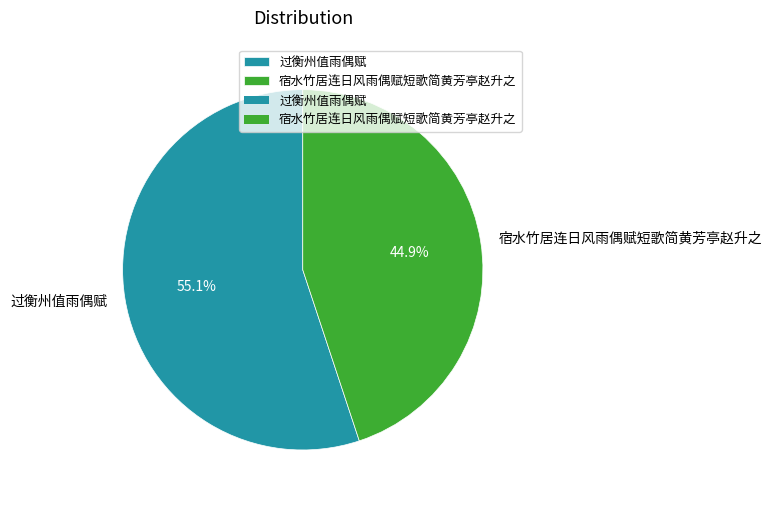

Is 宿水竹居连日风雨偶赋短歌简黄芳亭赵升之 the majority of the pie?

No